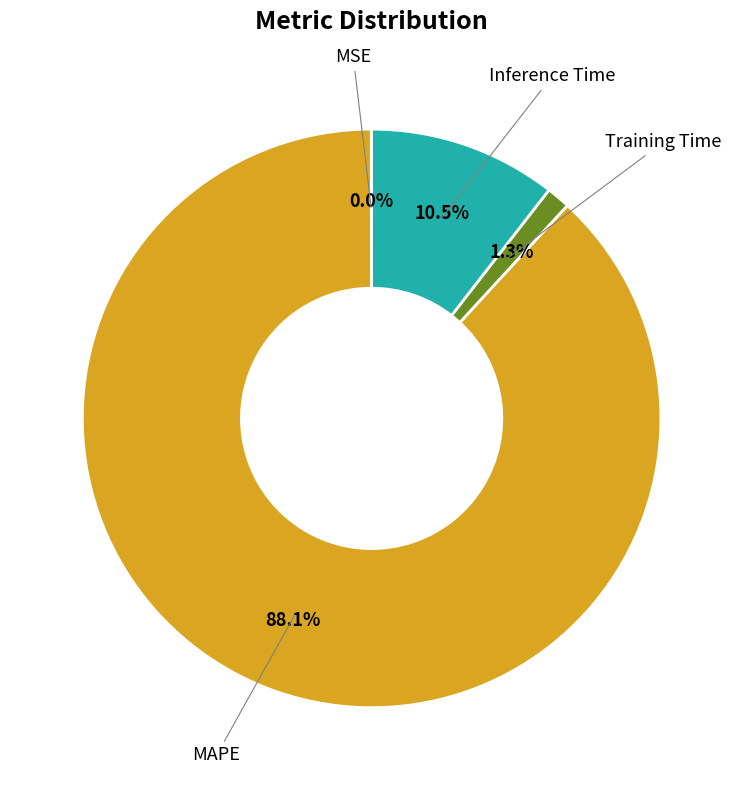

Which has a higher value, MAPE or Inference Time?

MAPE